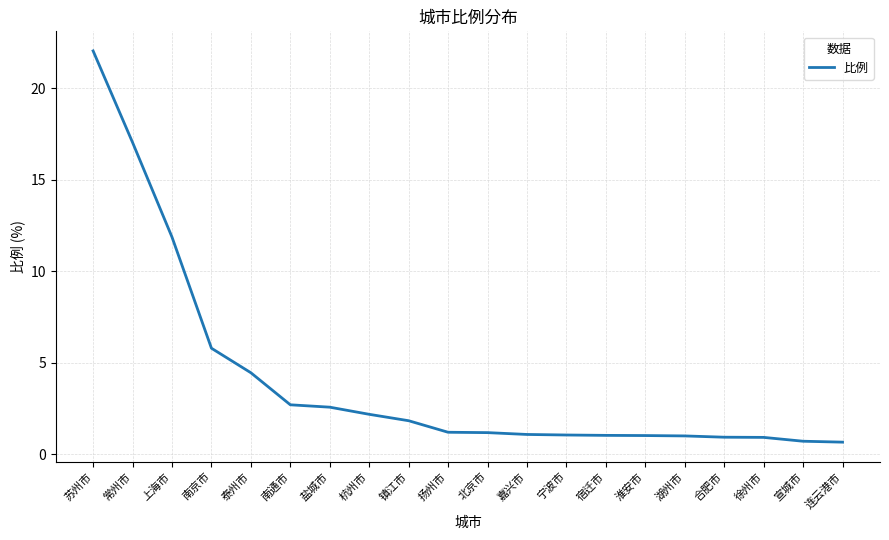

What is the greatest value displayed?

22.0